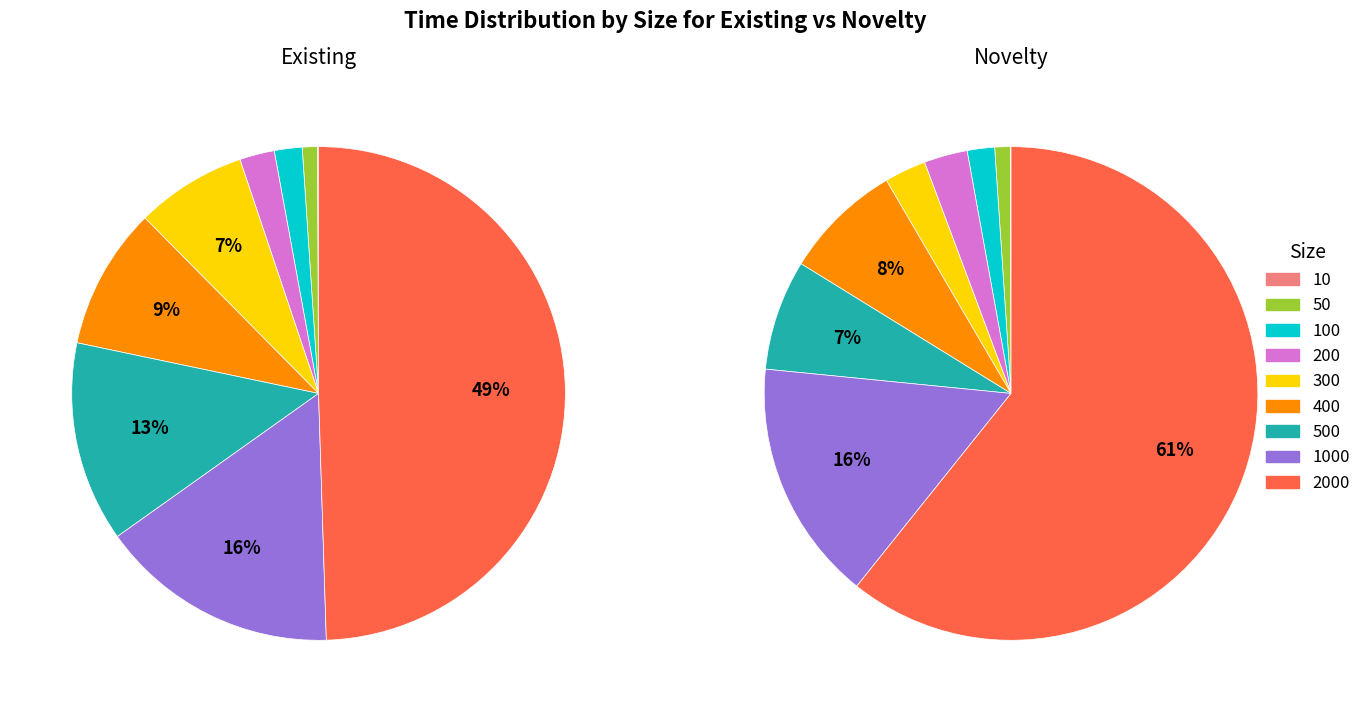

Which series has the widest spread of values?

novelty_values